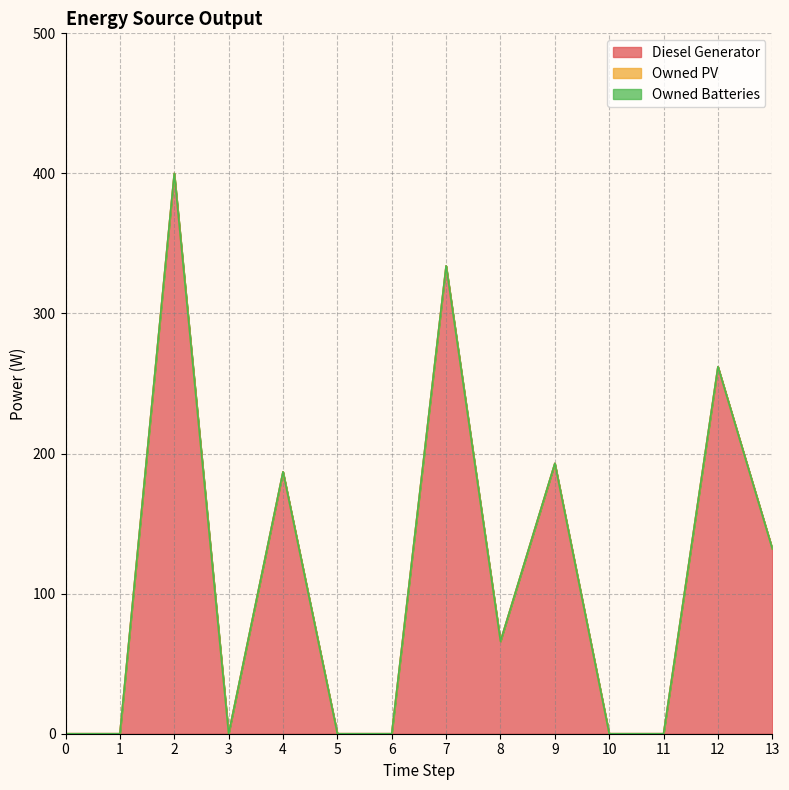

List the labels in order of Diesel Generator value, largest first.

2, 7, 12, 9, 4, 13, 8, 0, 1, 3, 5, 6, 10, 11